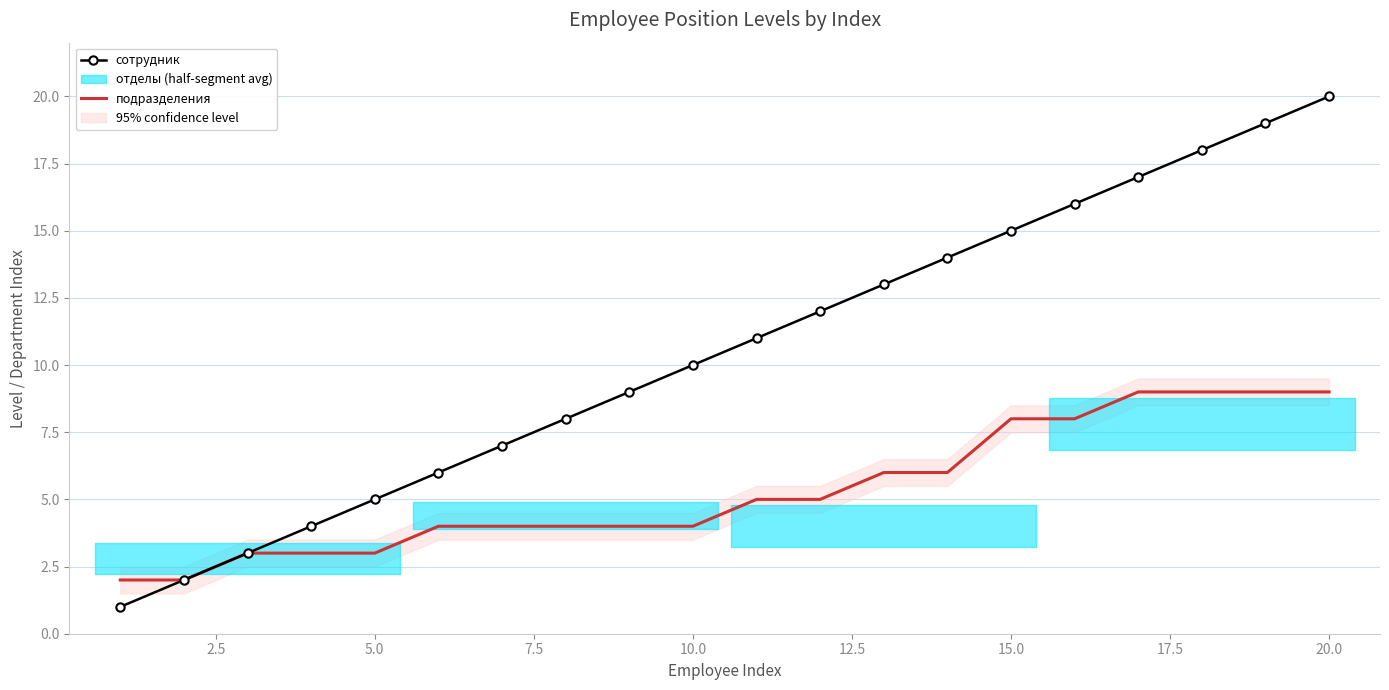

Which category has the highest value in the сотрудник series?

20.0